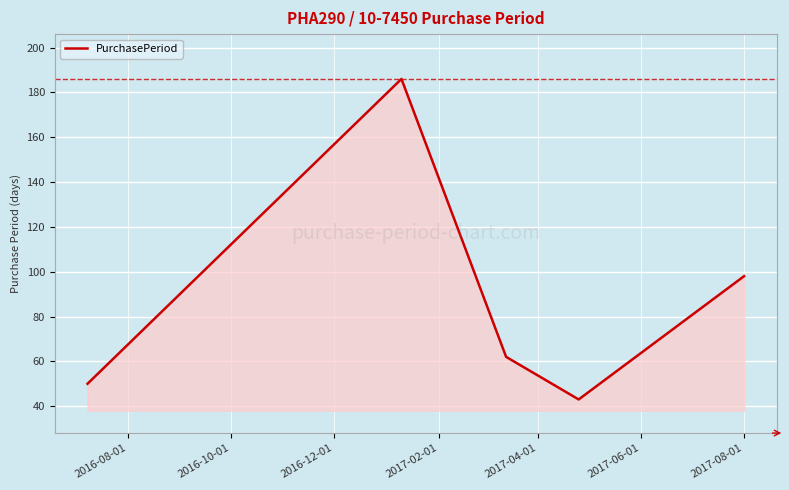

How many lines are shown in the chart?

1